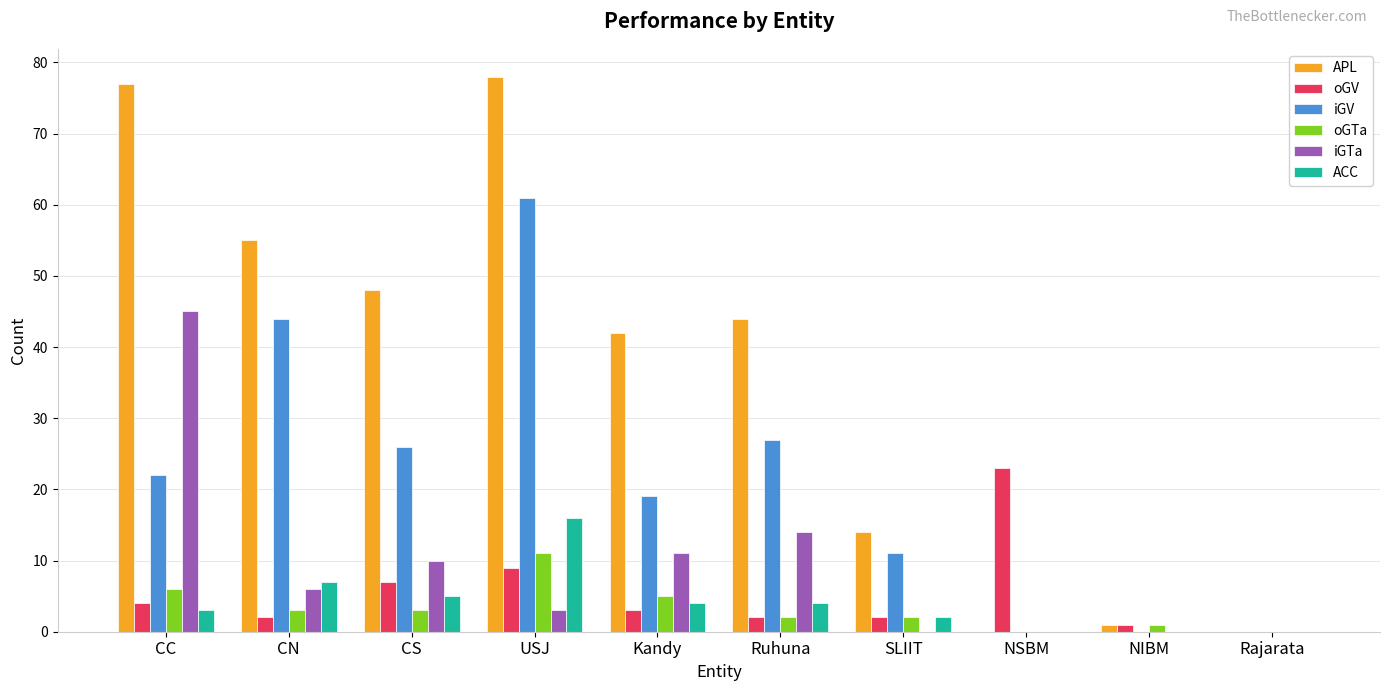

Reading left to right, transcribe all the data shown in this chart.

APL: 77	55	48	78	42	44	14	0	1	0
oGV: 4	2	7	9	3	2	2	23	1	0
iGV: 22	44	26	61	19	27	11	0	0	0
oGTa: 6	3	3	11	5	2	2	0	1	0
iGTa: 45	6	10	3	11	14	0	0	0	0
ACC: 3	7	5	16	4	4	2	0	0	0